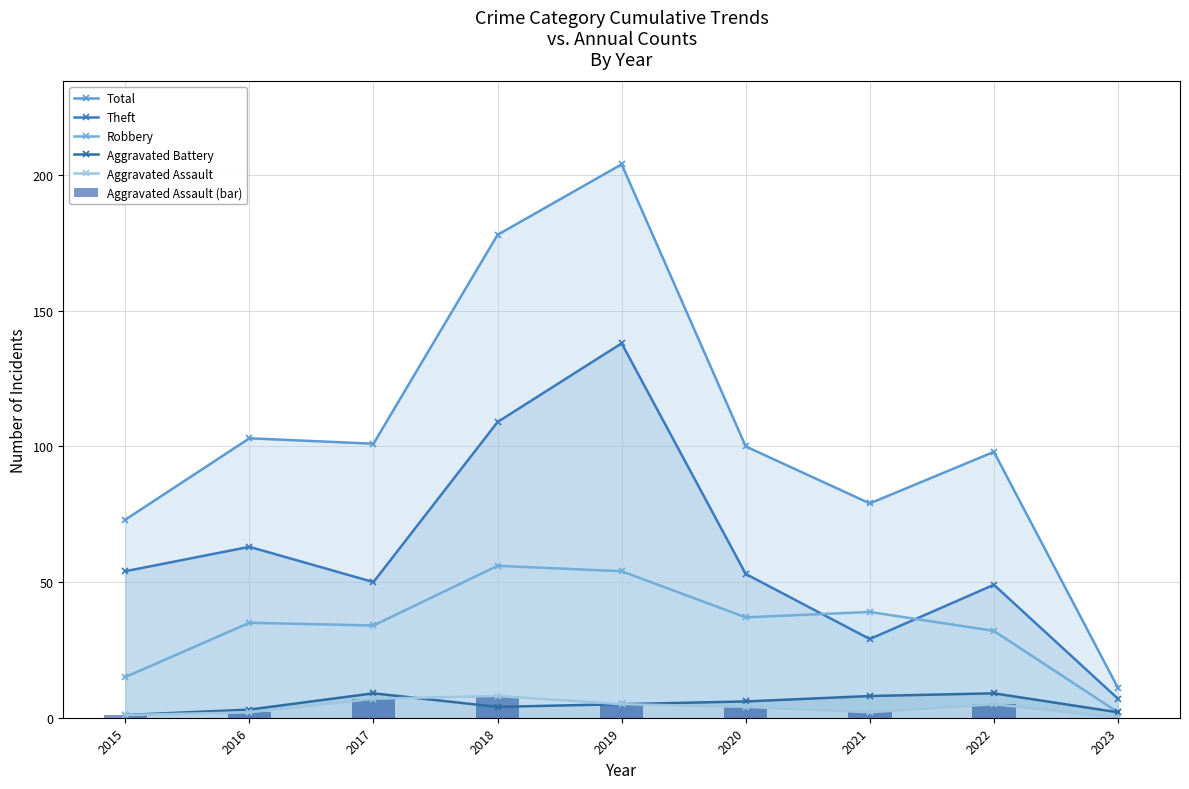

What is the total value across all series at 2018?

363